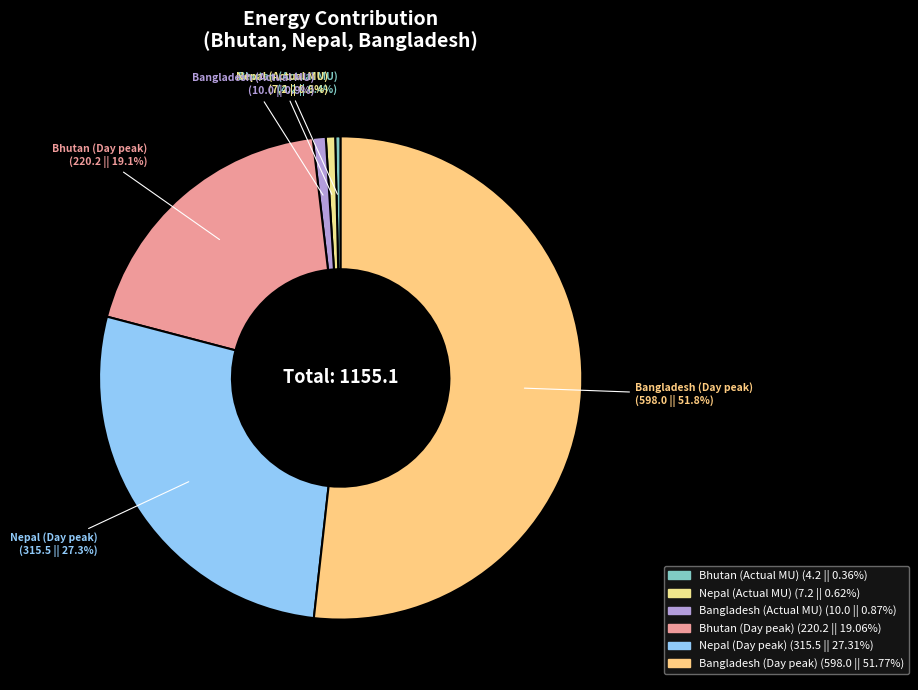

What is the majority slice?

Bangladesh (Day peak)